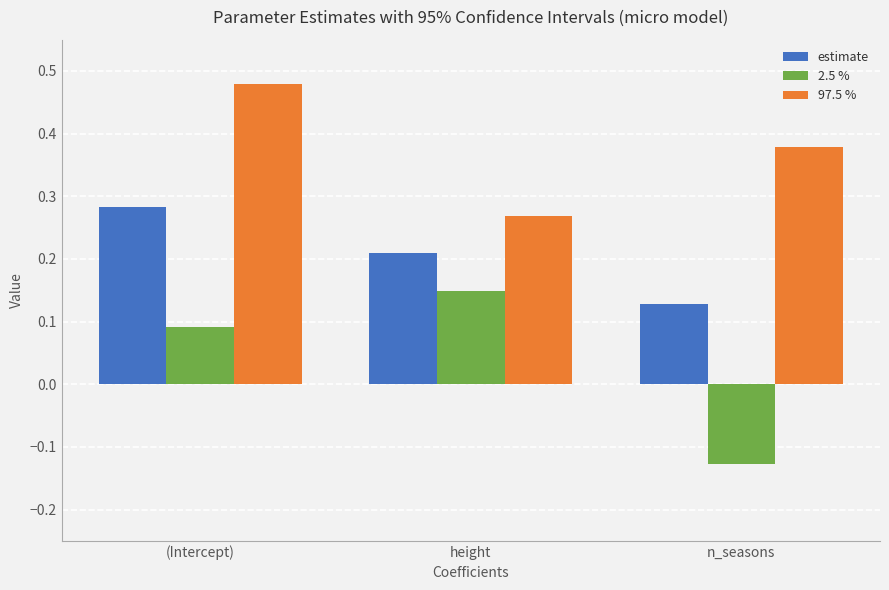

At how many categories does at least one series exceed 0?

3